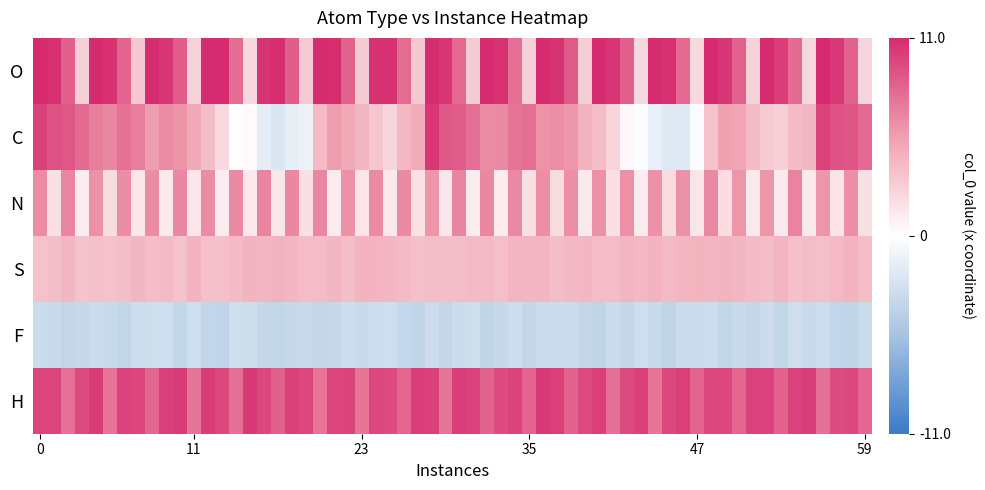

At which label is H closest to 8?

2